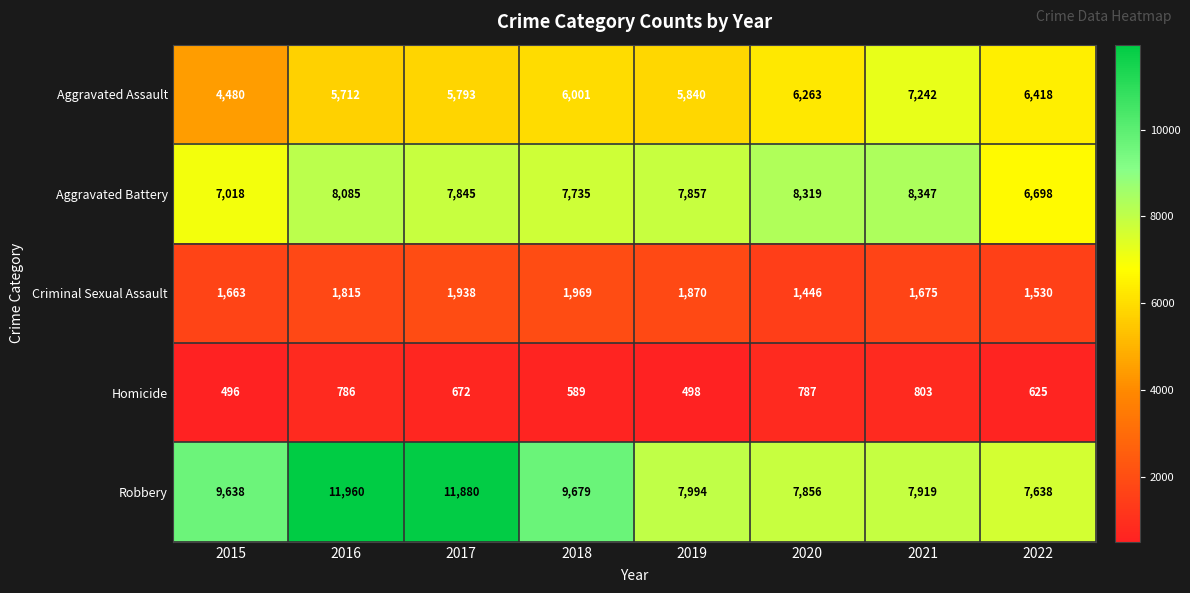

What is the minimum value for Aggravated Assault?

4480